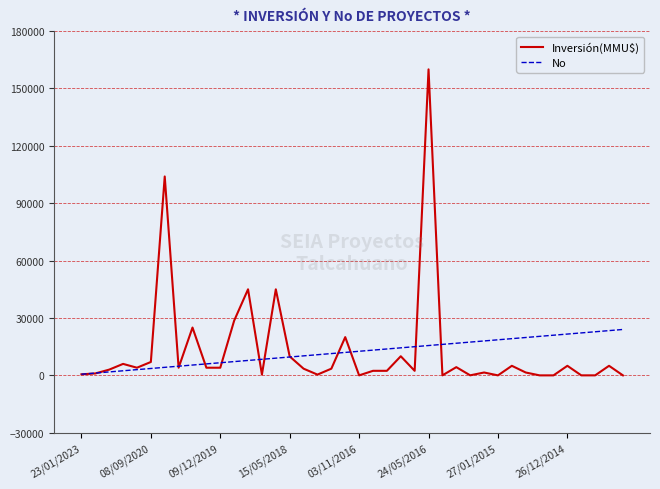

What are all the series names shown in the legend?

Inversión(MMU$), No